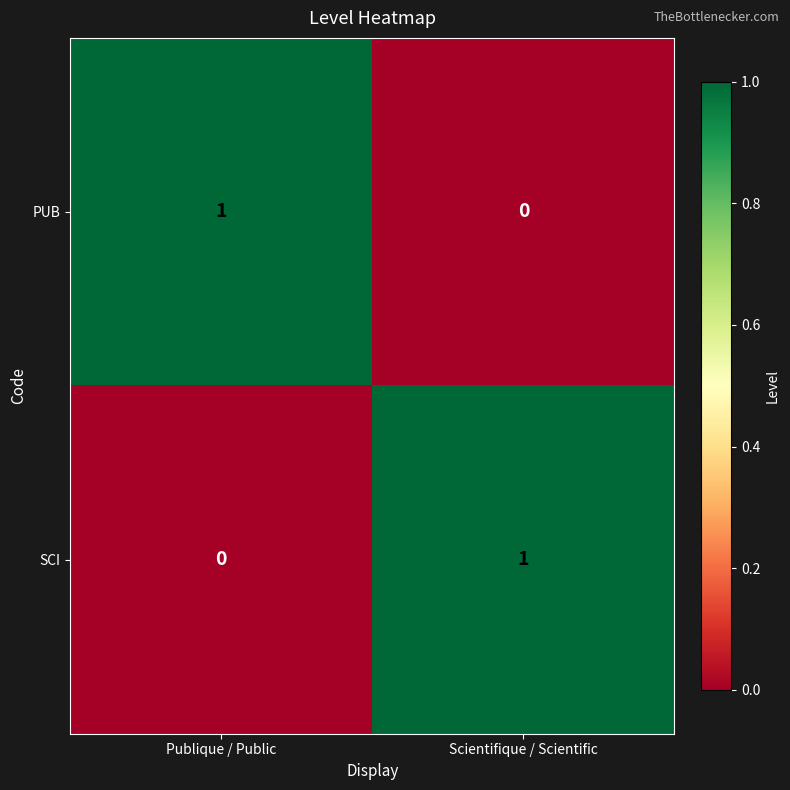

Which category has the highest value in the PUB series?

Publique / Public